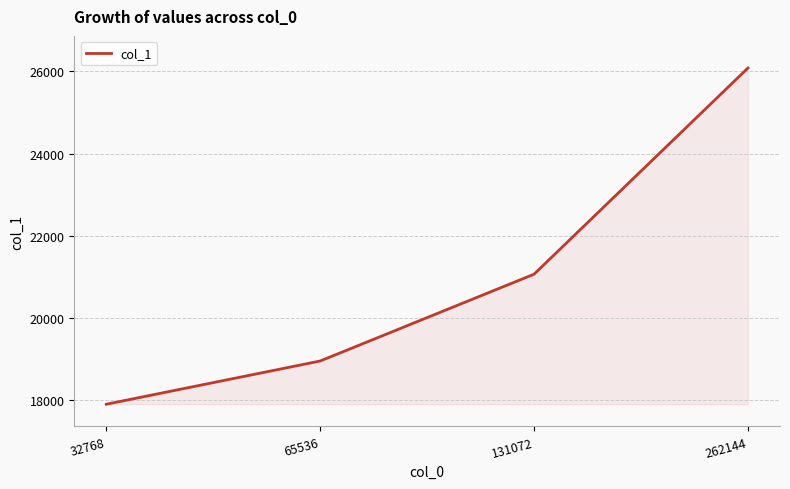

Which has a higher value, 131072 or 262144?

262144